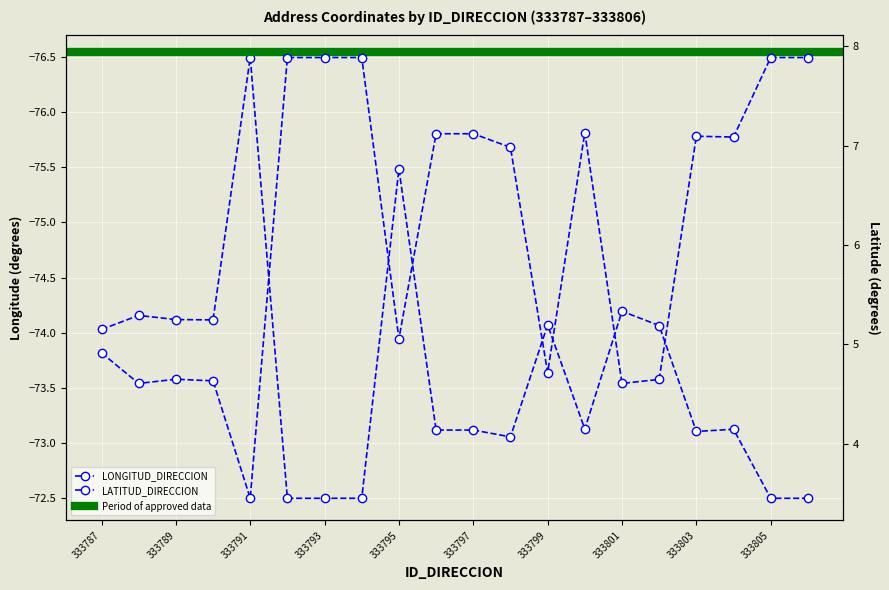

True or false: LONGITUD_DIRECCION and LATITUD_DIRECCION intersect in this chart.

False